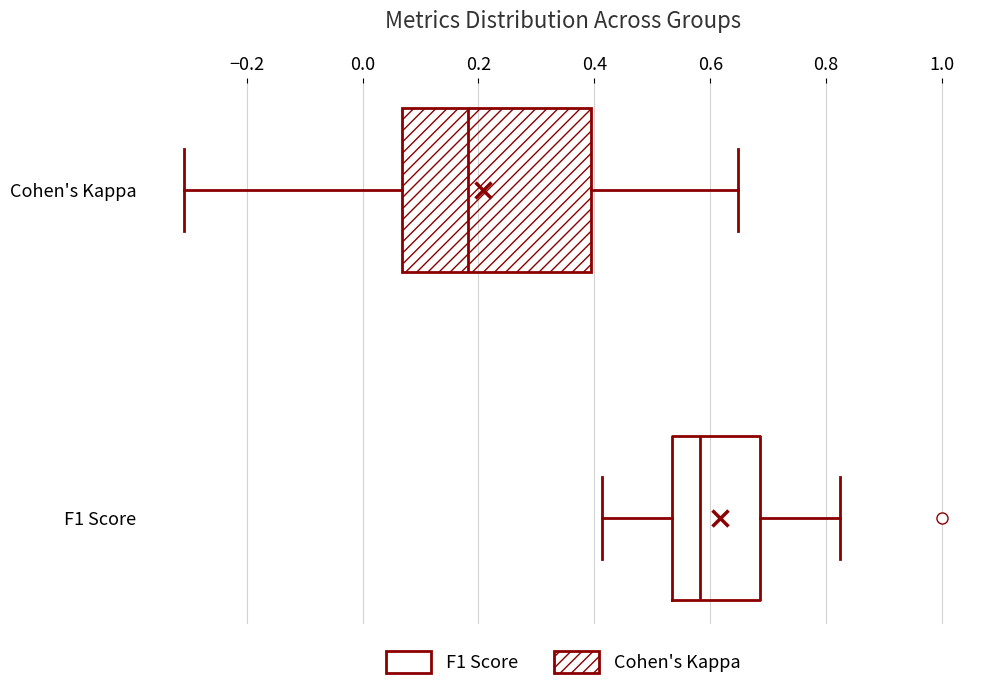

Reading bottom to top, transcribe this box plot: for each box, give where its median line is, the range the box spans, and where its two whiskers end, as read against the x-axis. The values are not printed on the chart, so give them approximately, as read against the axis.

F1 Score: median 0.58, box 0.54 to 0.68, whiskers 0.42 to 0.82
Cohen's Kappa: median 0.18, box 0.06 to 0.40, whiskers -0.30 to 0.64